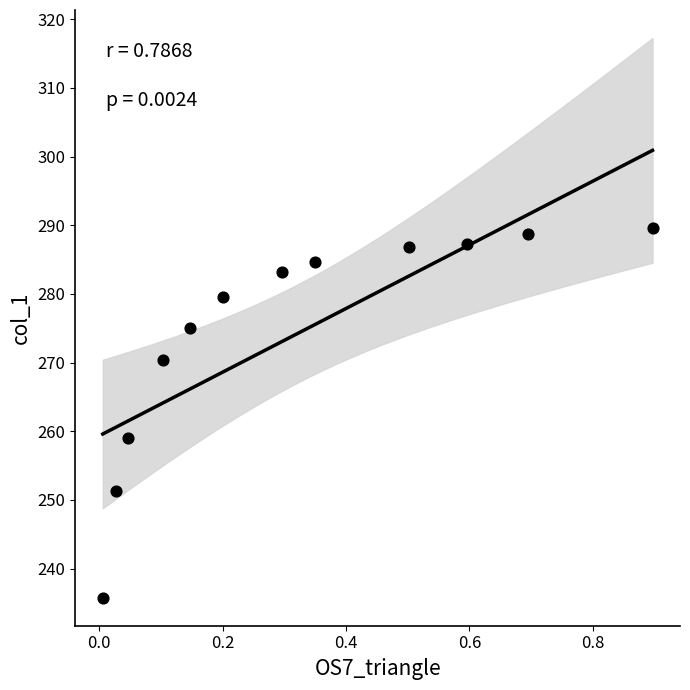

What is the range of X values (max minus min)?

0.9